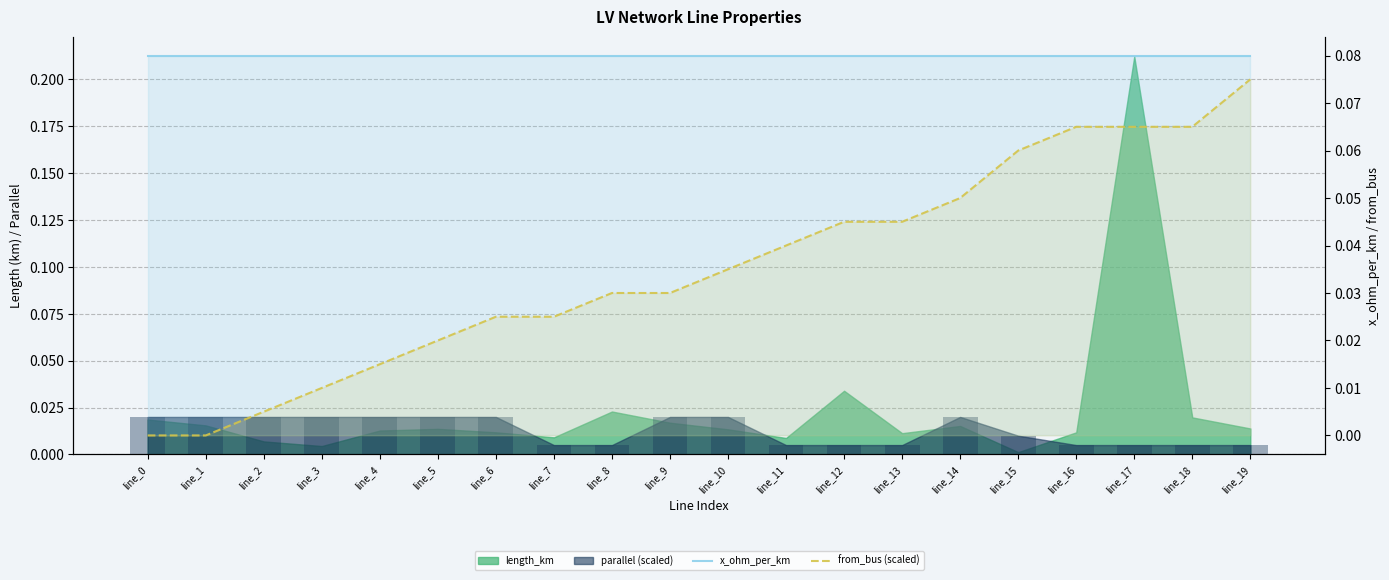

The parallel (bar) series shows 0.0 at line_18. True or false?

True